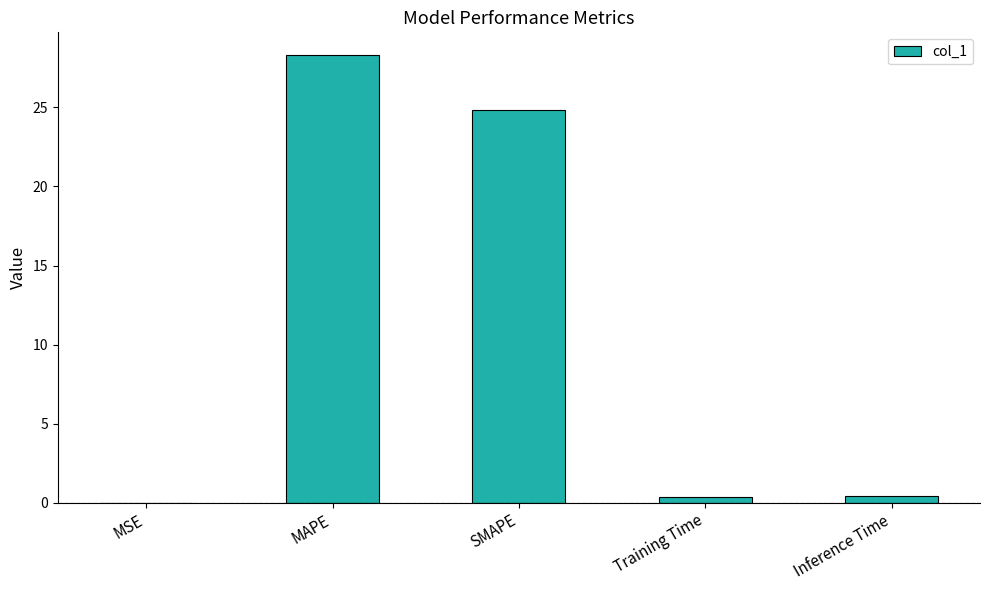

What is the change in value from MSE to Training Time?

+0.4